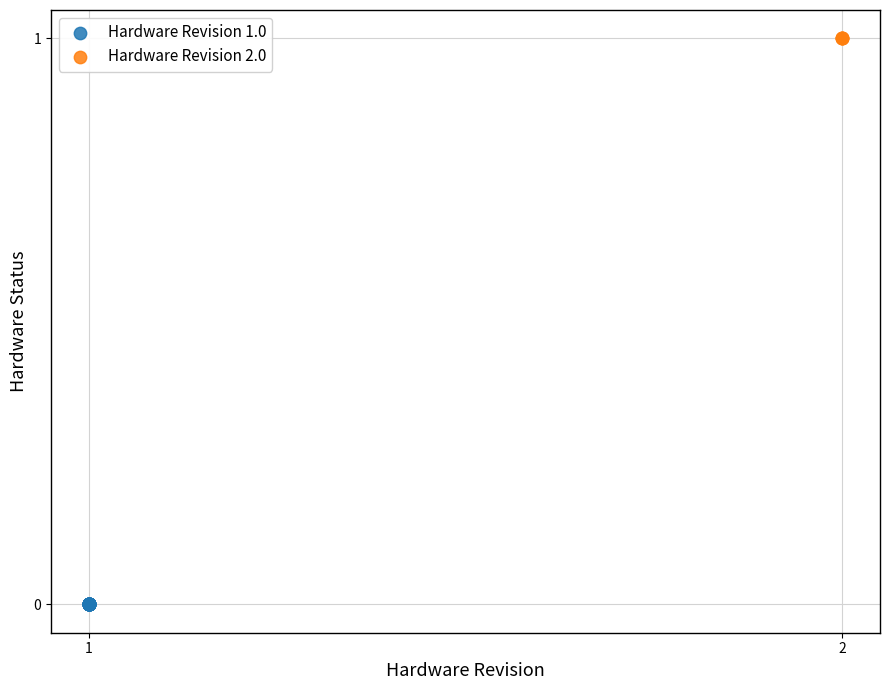

What are all the series names shown in the legend?

Hardware Revision 1.0, Hardware Revision 2.0